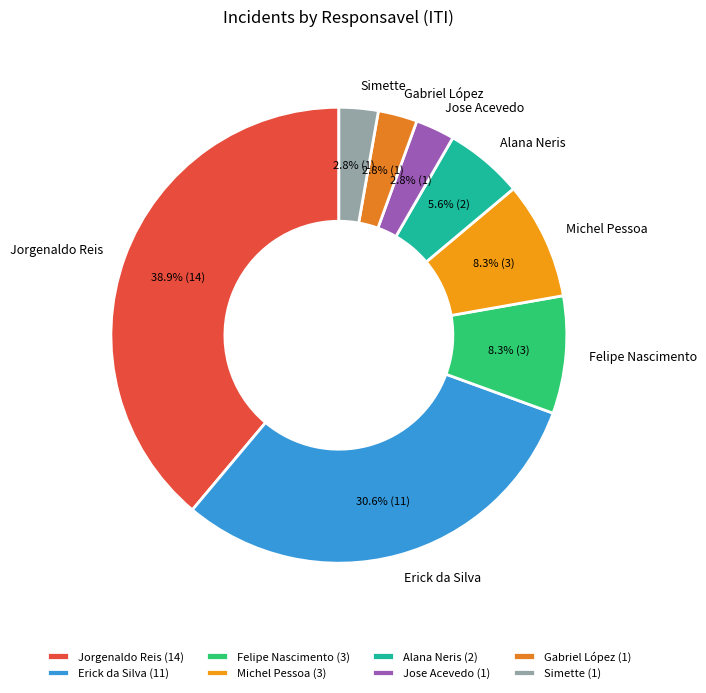

To the nearest percent, what portion does Michel Pessoa represent?

8%